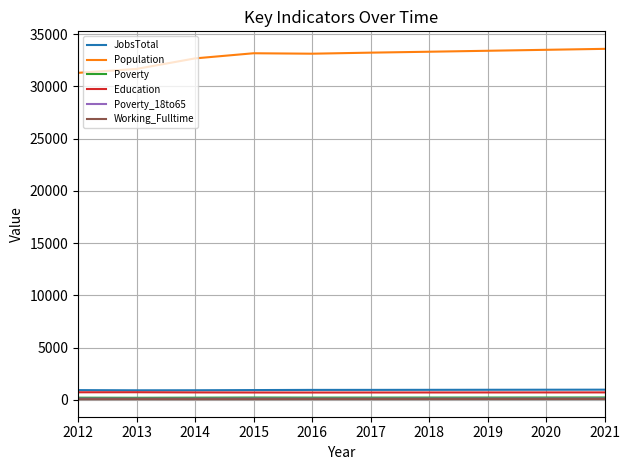

True or false: Working_Fulltime and Education intersect in this chart.

False